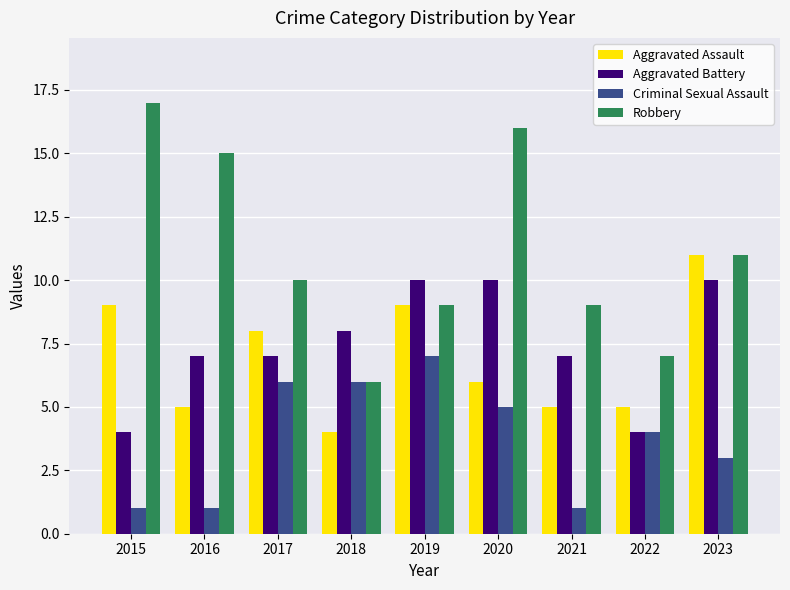

Rank the series at 2020 from highest to lowest value.

Robbery, Aggravated Battery, Aggravated Assault, Criminal Sexual Assault